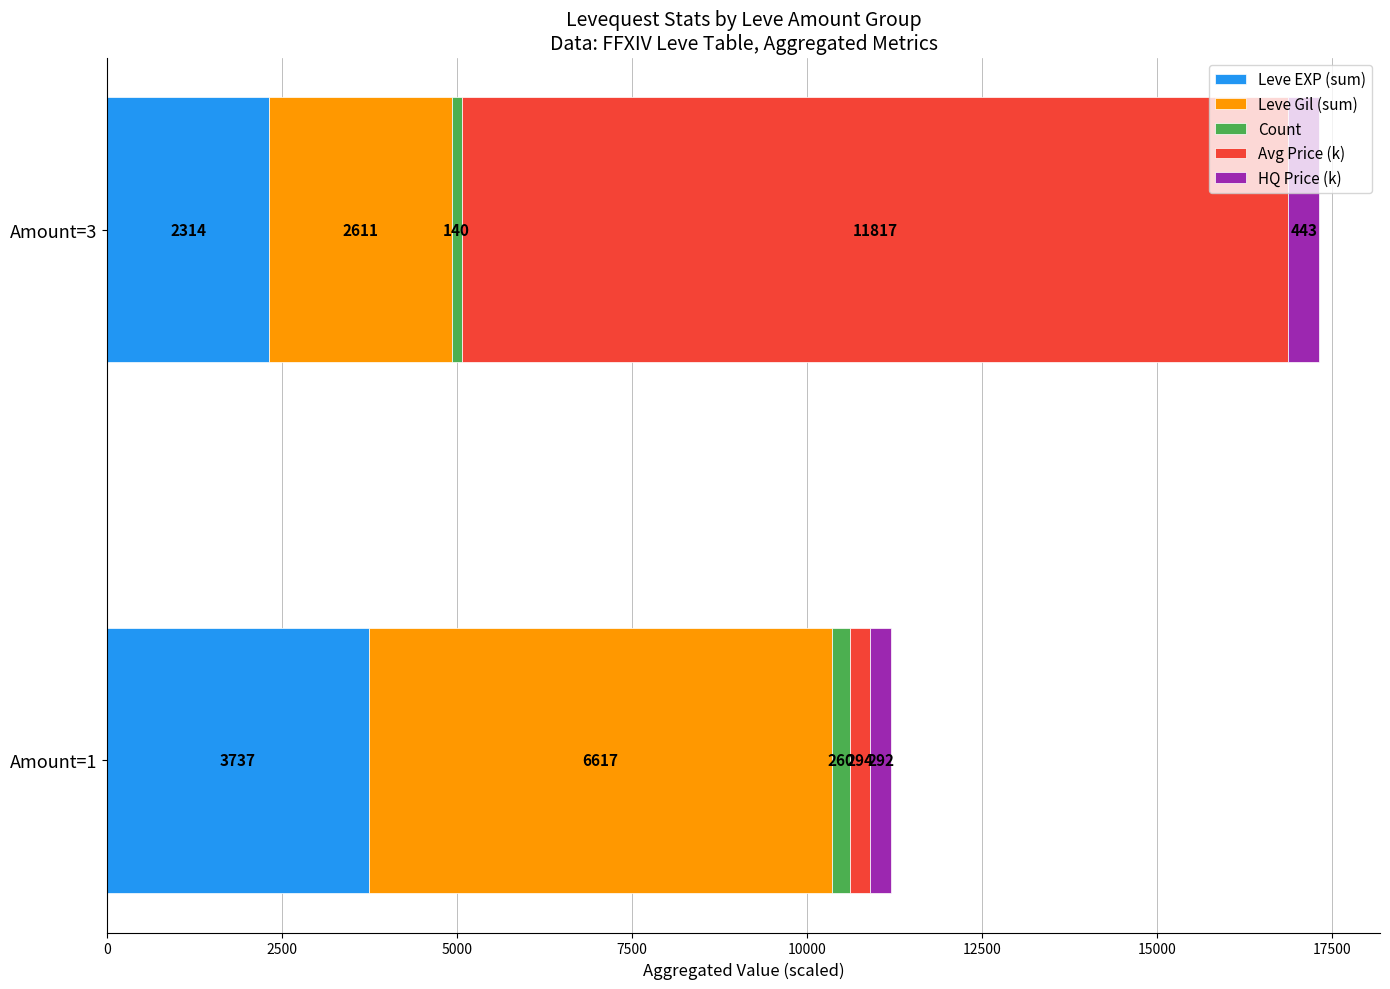

What is the total value across all series at Amount=1?

11200